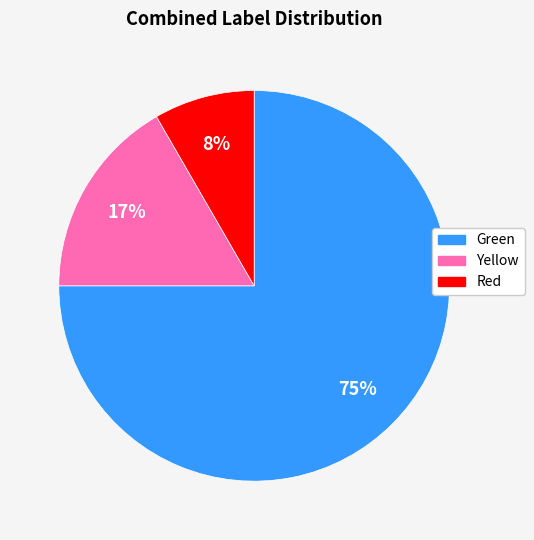

How many segments does this pie chart have?

3